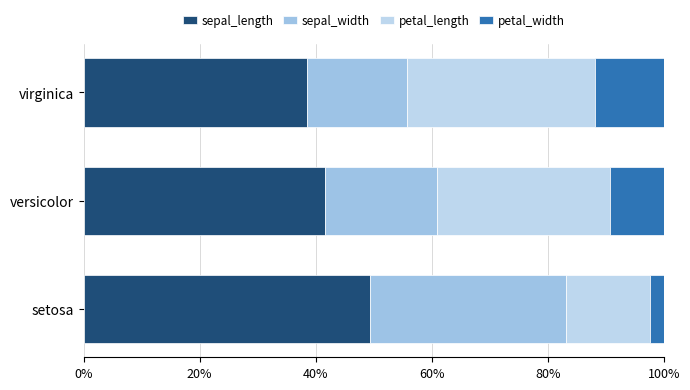

How many categories are shown in the chart?

3